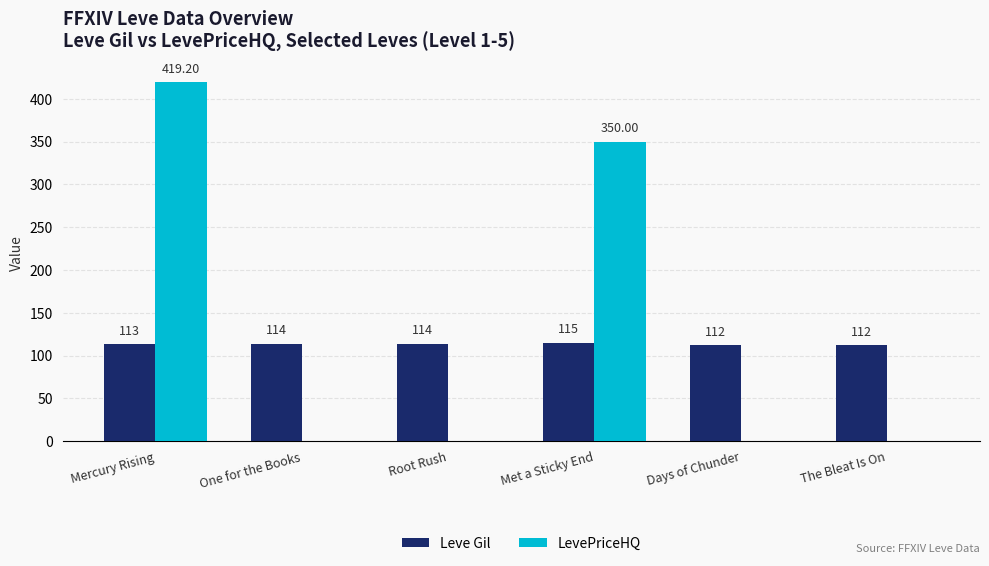

What is the total value across all series at Days of Chunder?

112.0